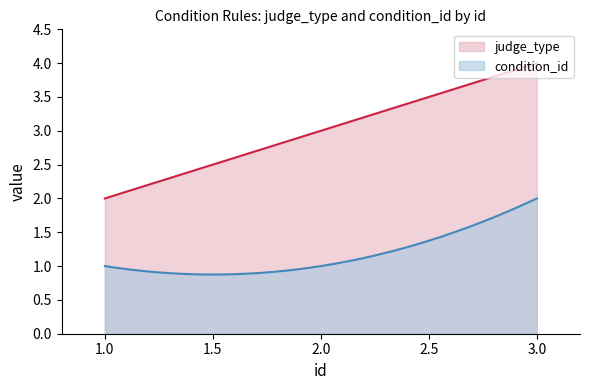

What is the total value across all series at 2?

4